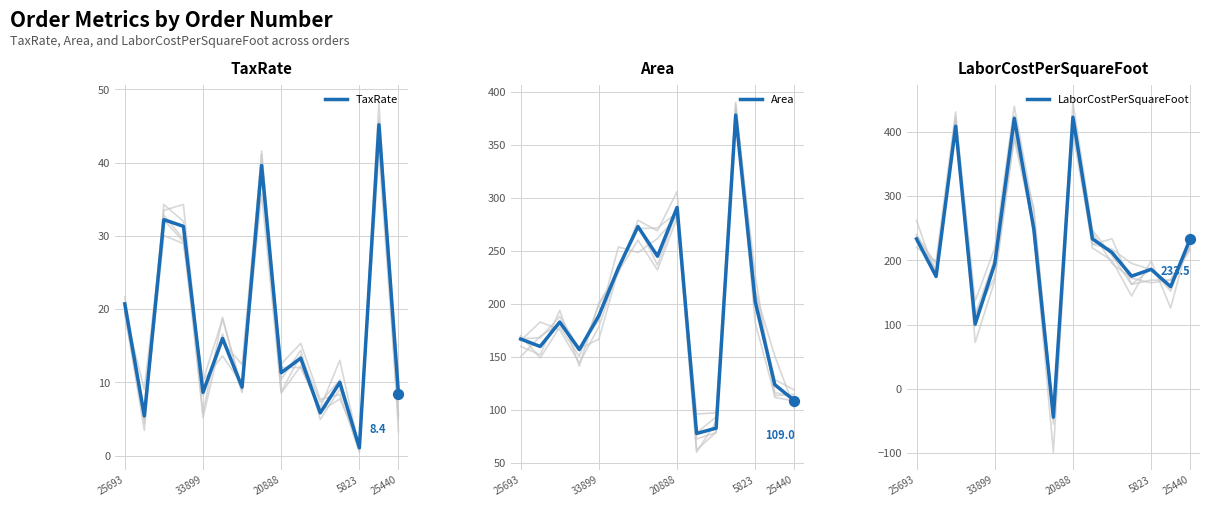

Which series contains the highest Y value?

LaborCostPerSquareFoot